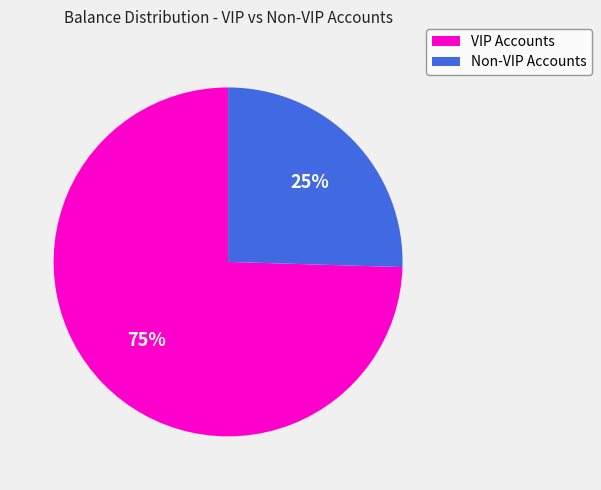

Which has a higher value, Non-VIP Accounts or VIP Accounts?

VIP Accounts